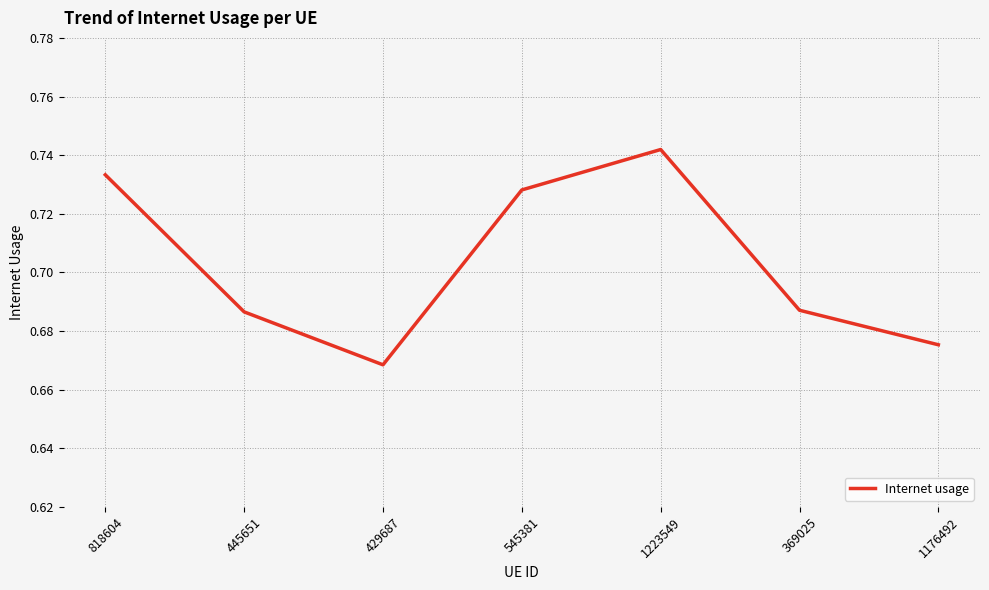

Where is the first local minimum?

429687